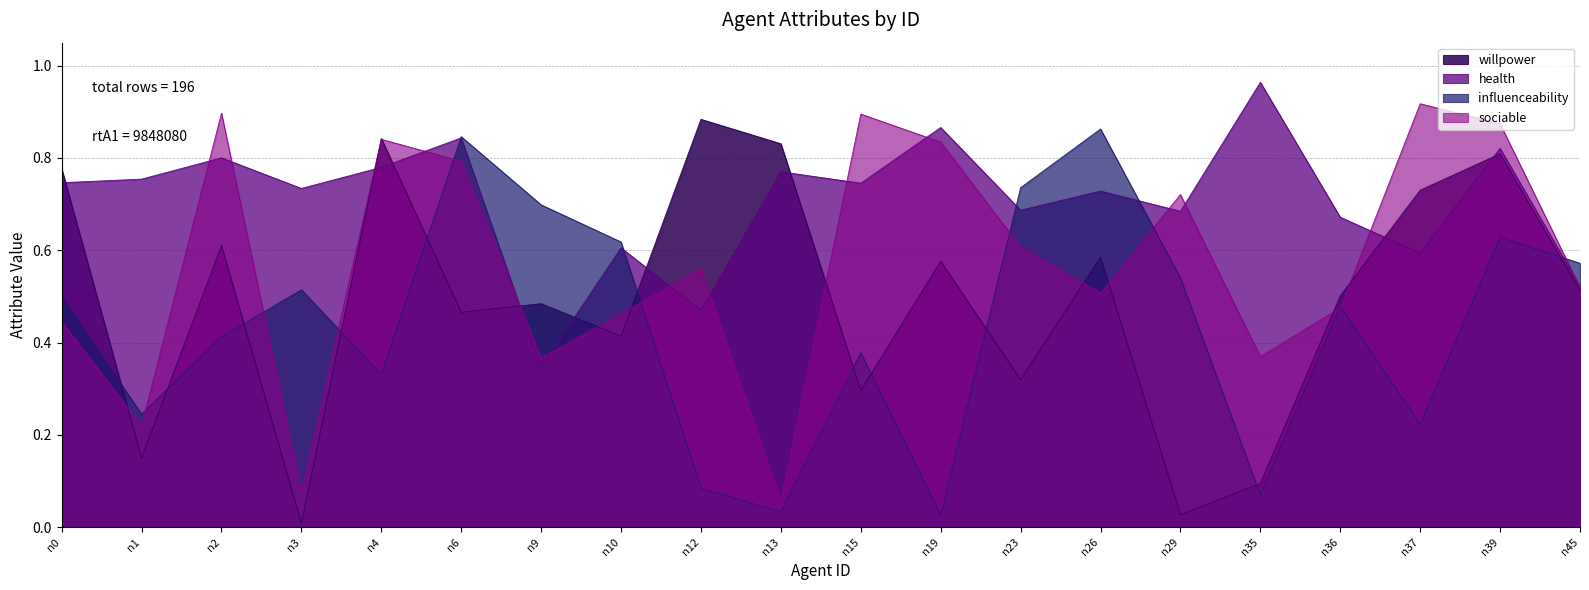

At n10, list the series in order from largest to smallest.

influenceability, health, sociable, willpower